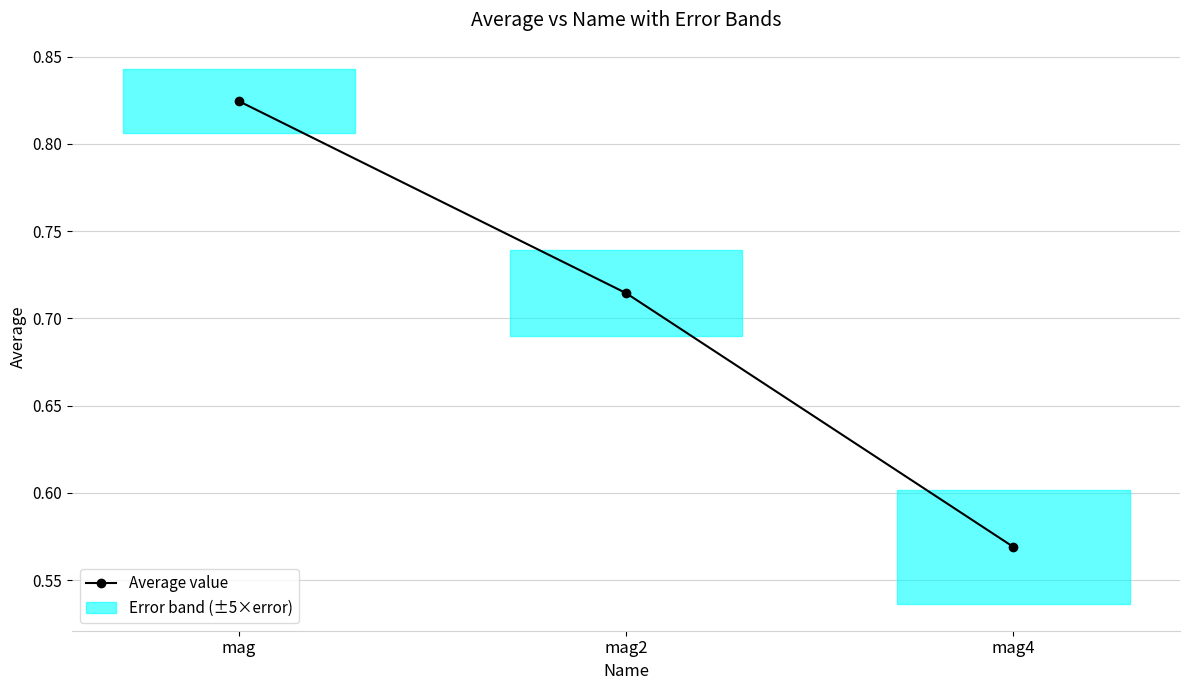

Read the value at mag4.

0.6